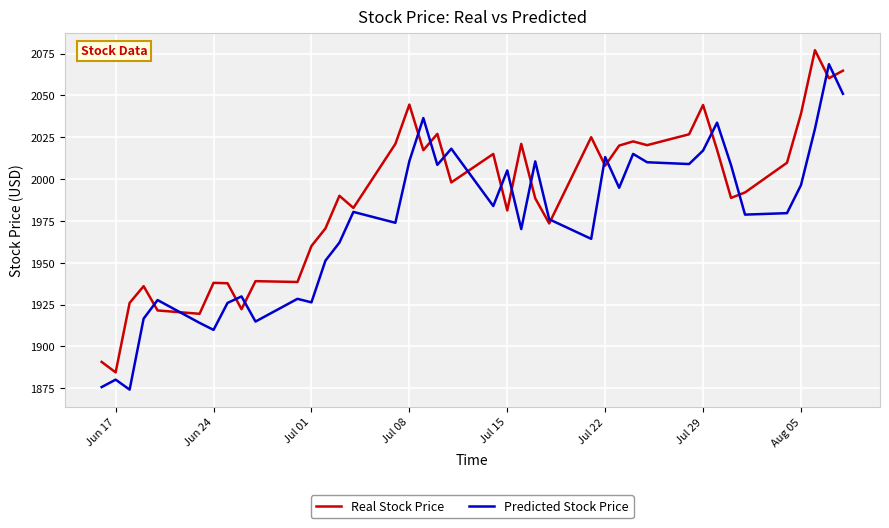

In Real Stock Price, how many points are higher than both neighbors (excluding endpoints)?

12